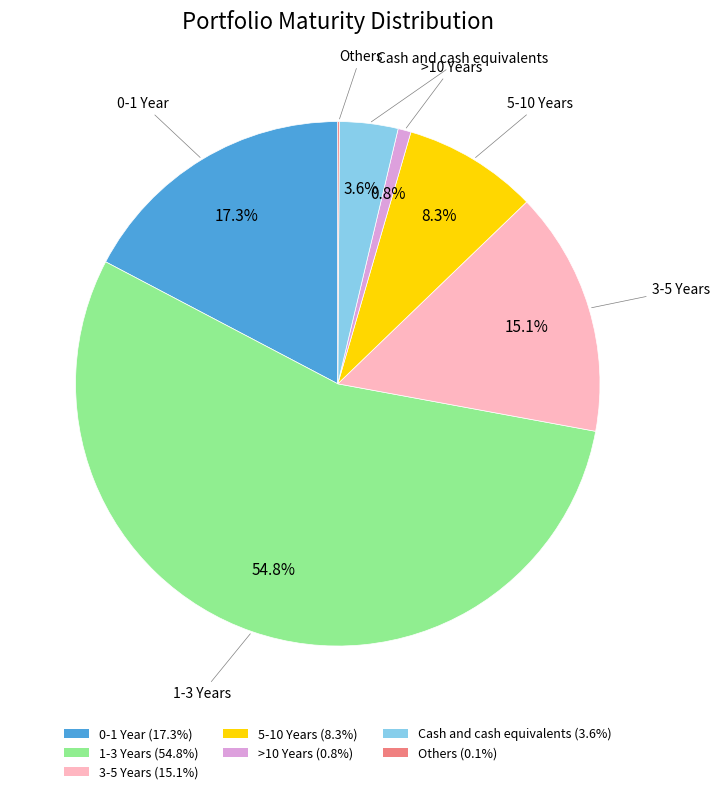

Which has a higher value, 0-1 Year or >10 Years?

0-1 Year